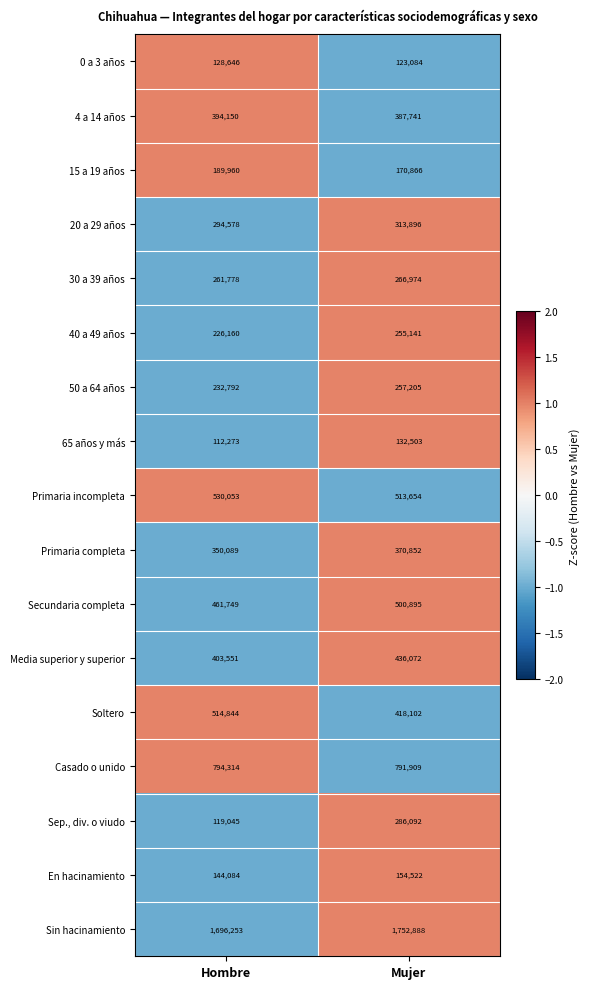

What is the minimum value shown in the chart?

112273